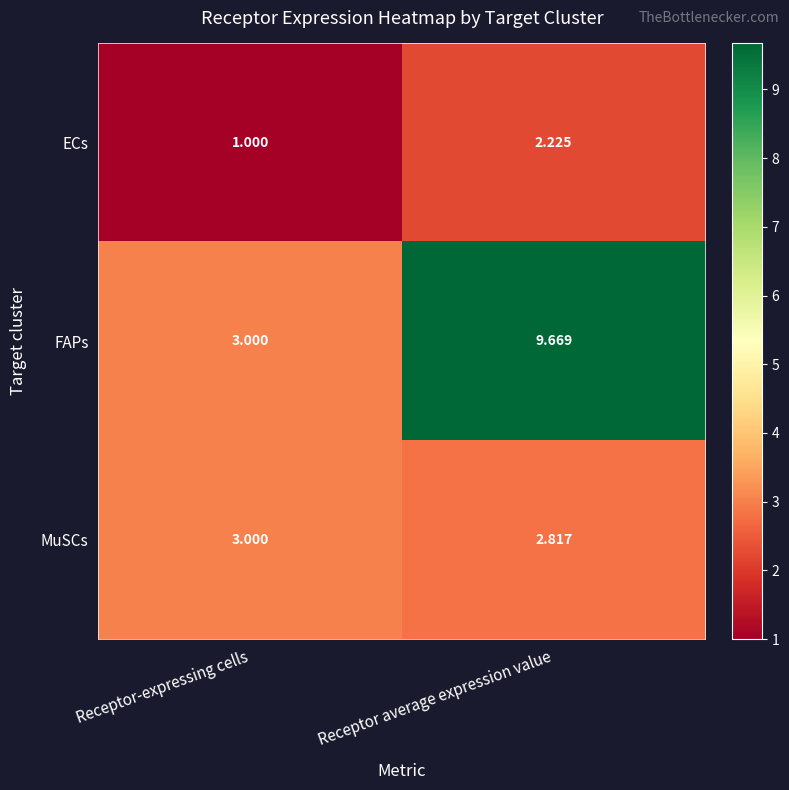

At which label does ECs reach its peak?

Receptor average expression value